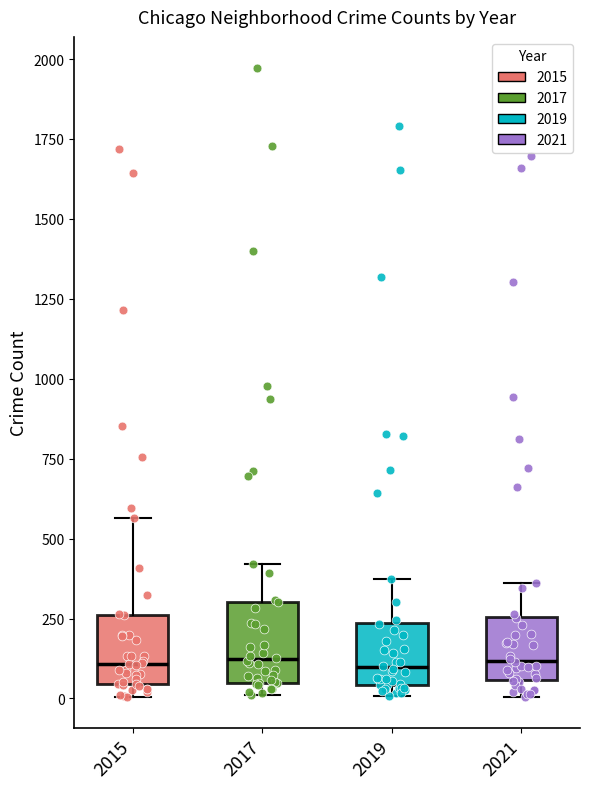

Where does the upper whisker of the box at x = 2015 end on the y-axis? The values are not printed on the chart, so give them approximately, as read against the axis.

550